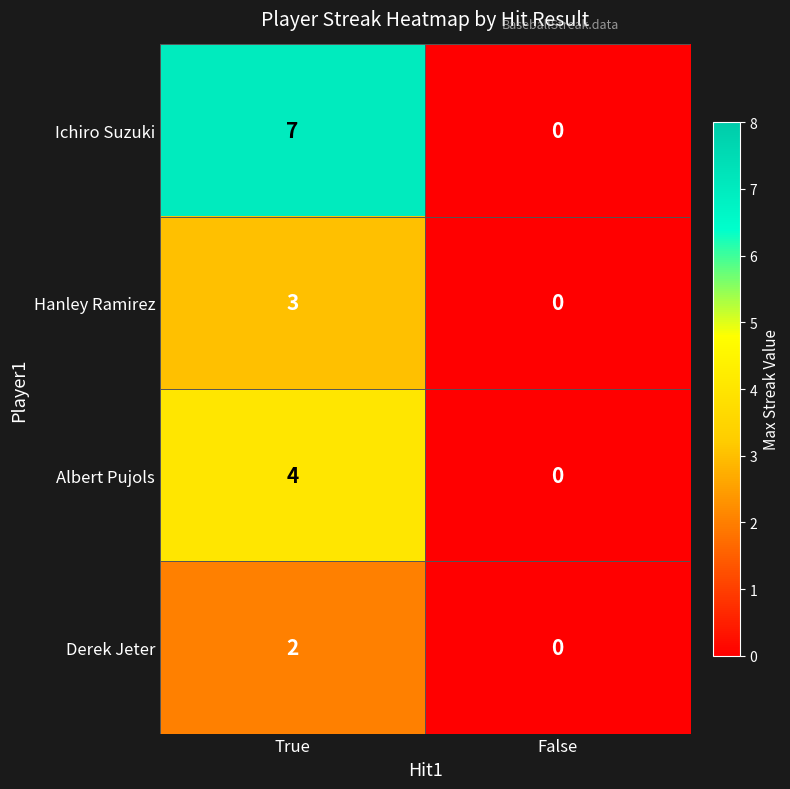

What is the total value across all series at True?

16